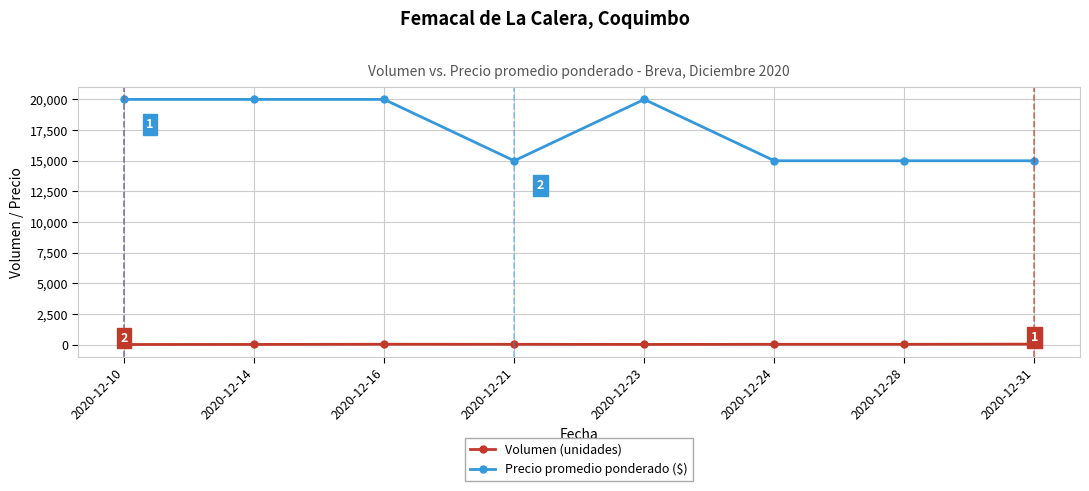

The Precio promedio ponderado ($) series shows 6533 at 2020-12-28. True or false?

False